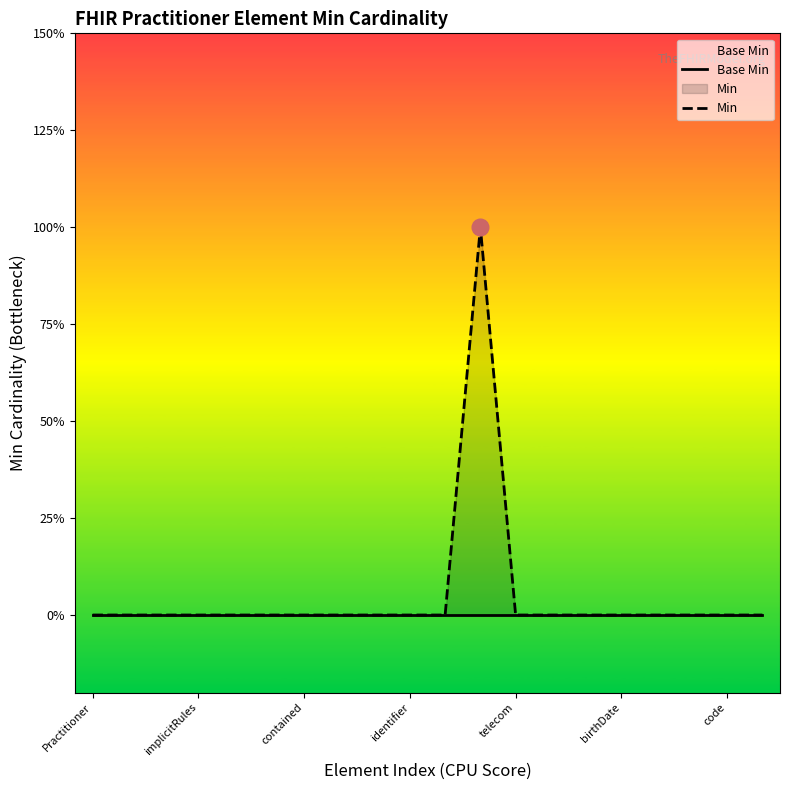

Reading left to right, what are all the values shown in this chart?

Base Min: 0	0	0	0	0	0	0	0	0	0	0	0	0	0	0	0	0	0	0	0
Min: 0	0	0	0	0	0	0	0	0	0	0	1	0	0	0	0	0	0	0	0